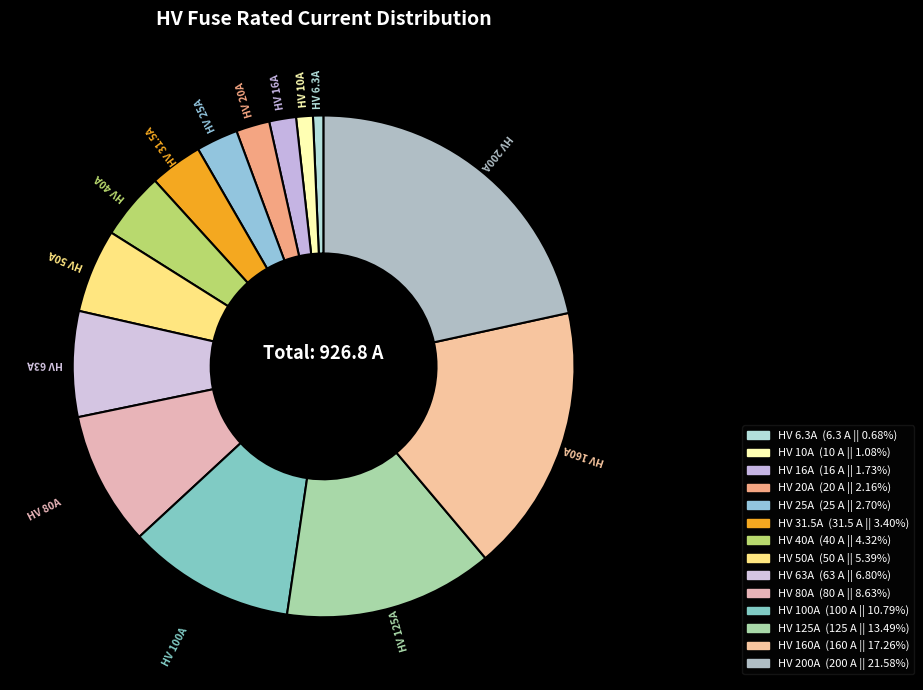

What is the largest slice in the pie chart?

HV 200A